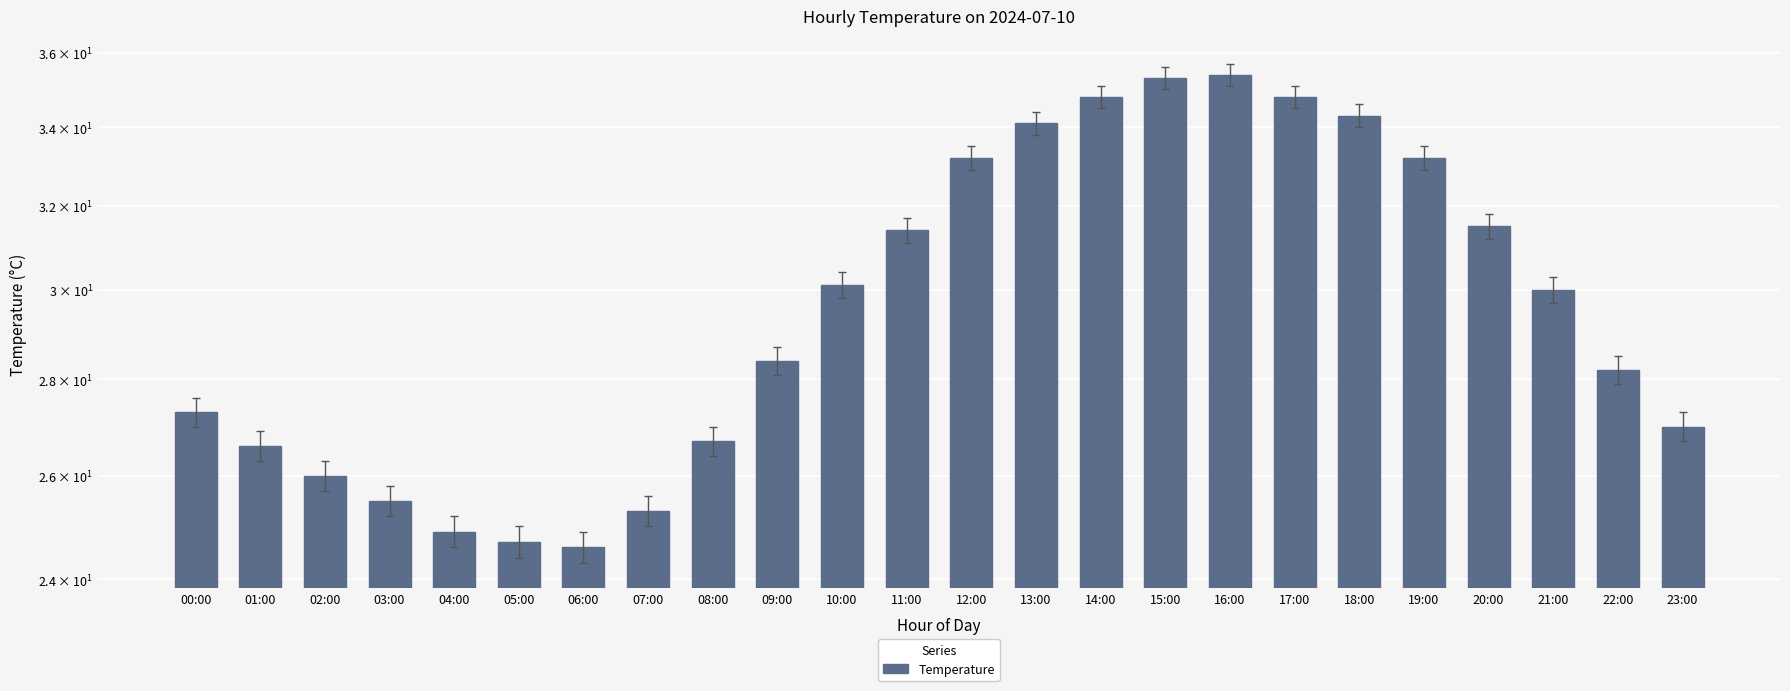

What is the maximum value shown in the chart?

35.4